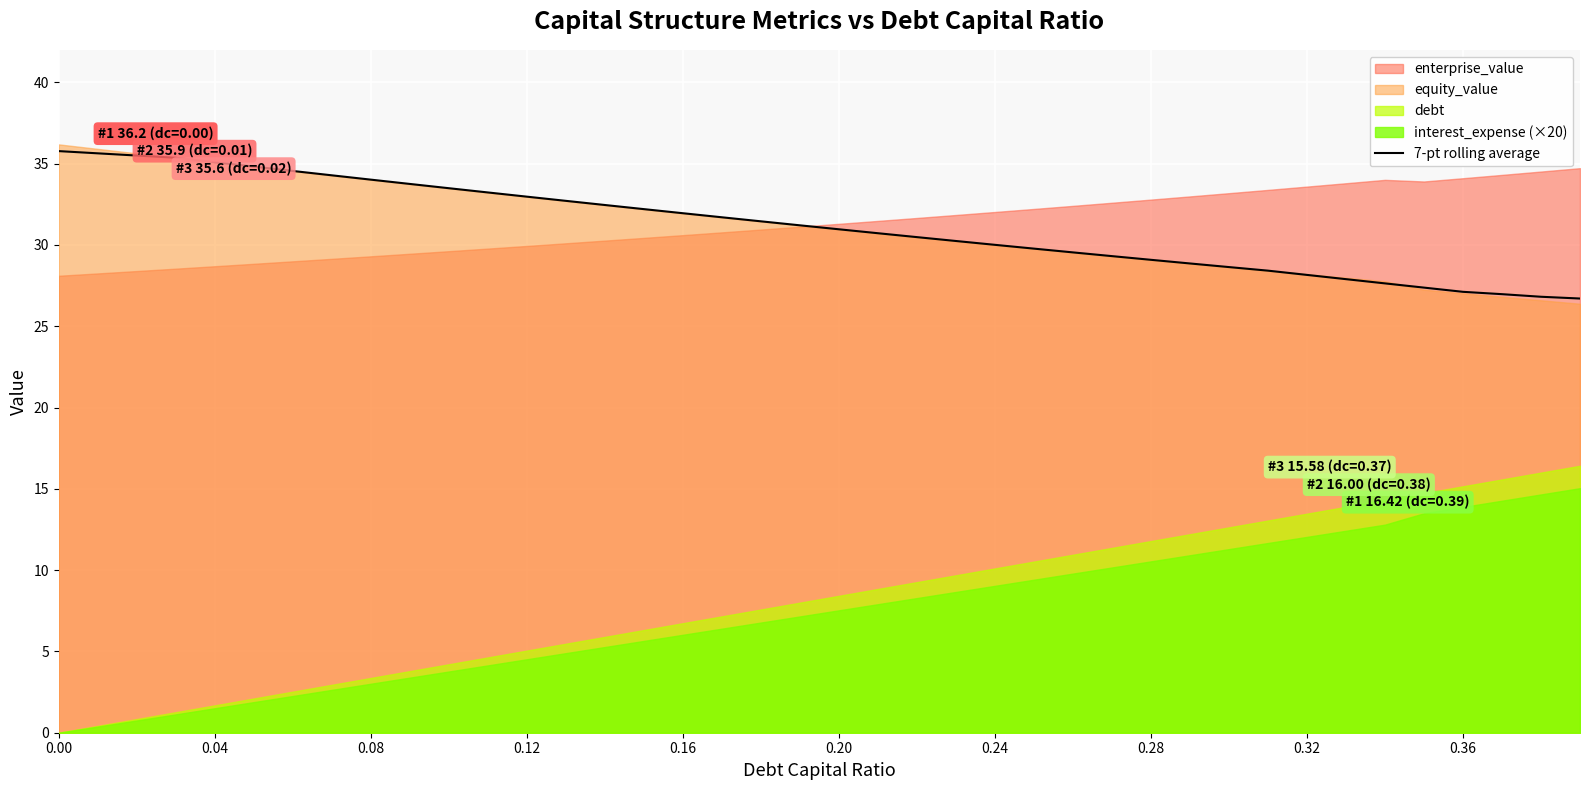

Is it true that 7-pt rolling average equals 35.8 at 0.00?

True